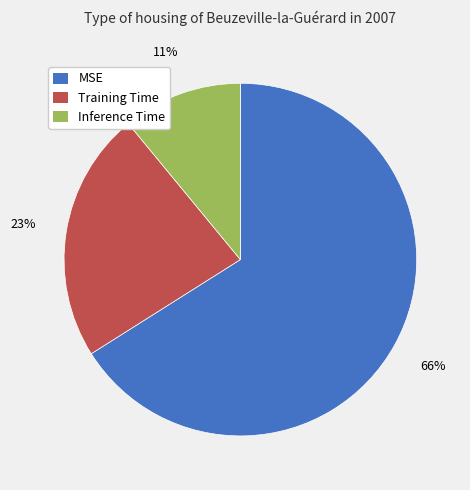

Do Inference Time and Training Time together represent more than half of the pie?

No